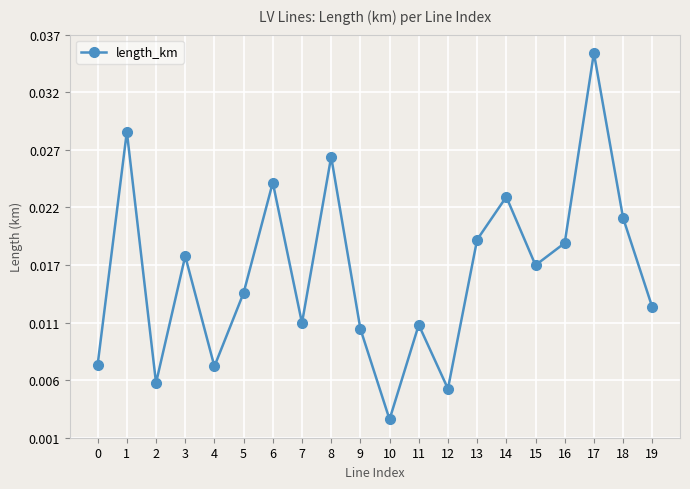

Rank the categories by value from lowest to highest.

10, 12, 2, 4, 0, 9, 11, 7, 19, 5, 15, 3, 16, 13, 18, 14, 6, 8, 1, 17